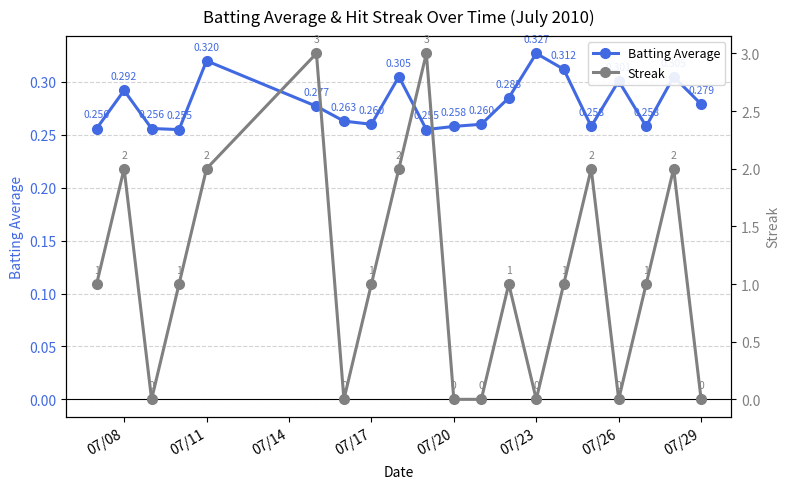

True or false: Batting Average has more than 0 interior local peaks.

True